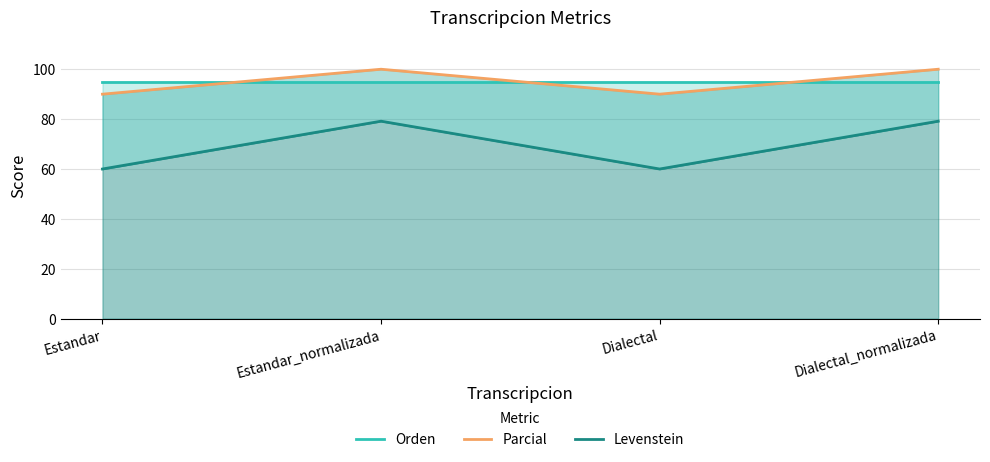

True or false: Levenstein and Parcial cross at least once.

False